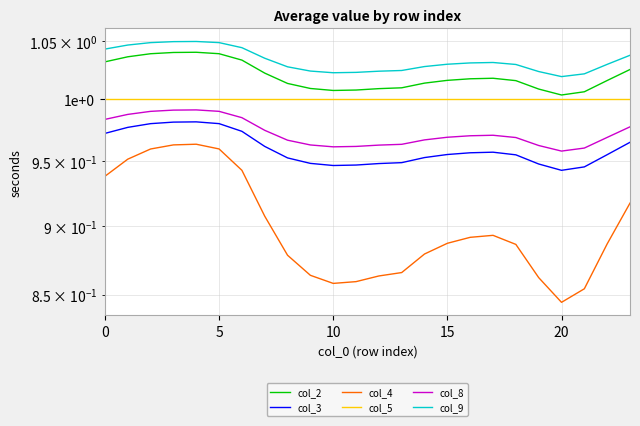

What is the spread (max minus min) of values at 16?

0.1